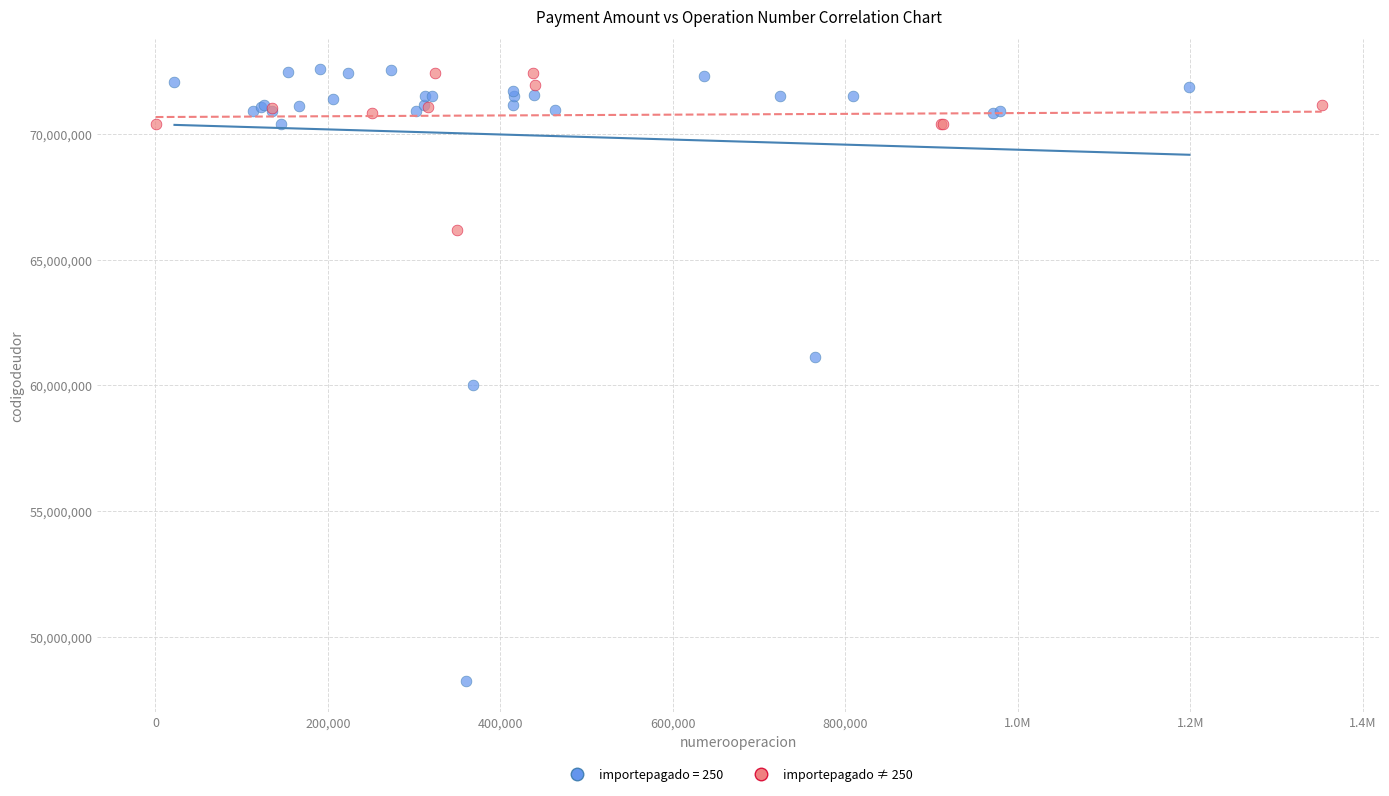

Which series has the widest spread of Y values?

importepagado = 250